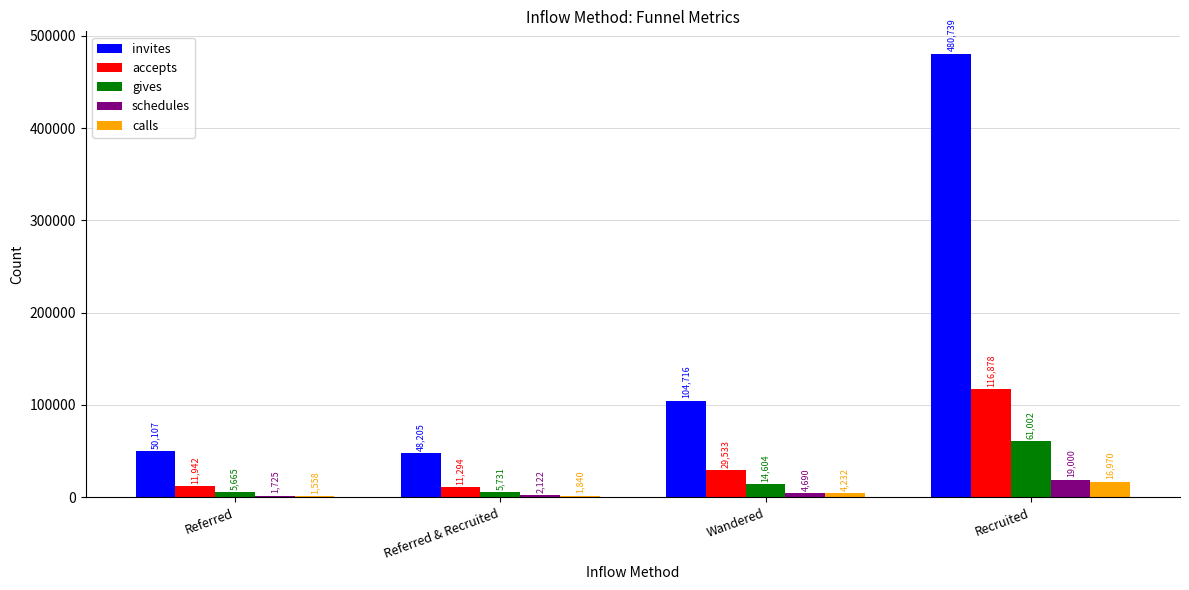

What is the value of the schedules bar at the 3rd from the left?

4690